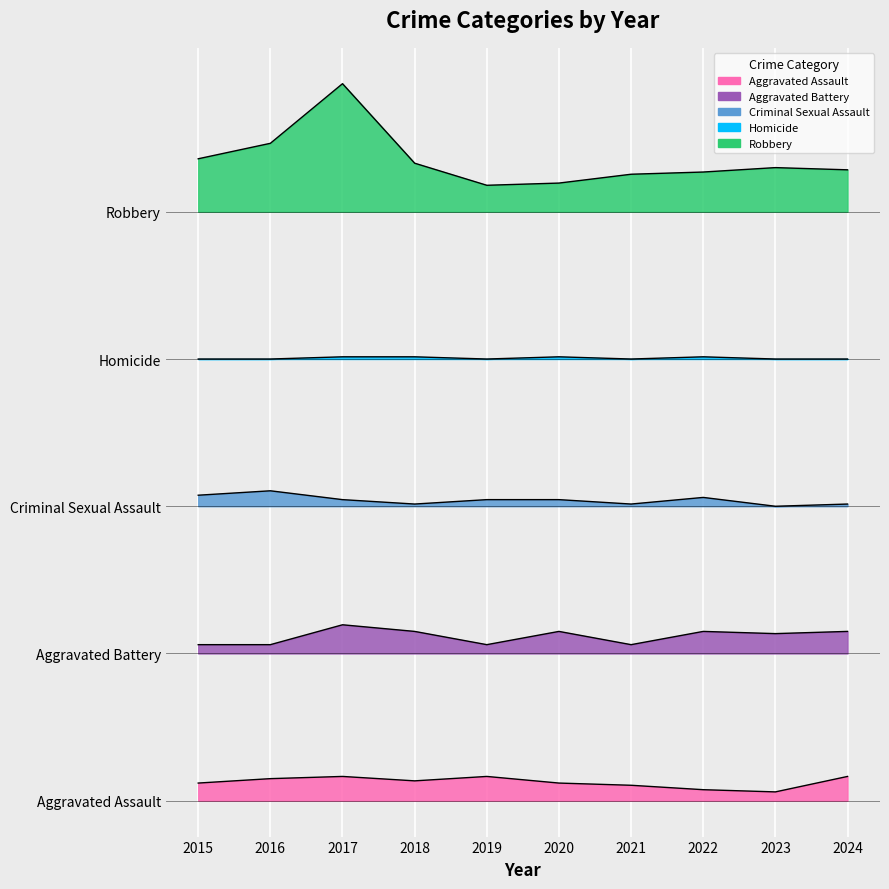

What is the value of the Aggravated Assault point at the 6th from the left?

3.6